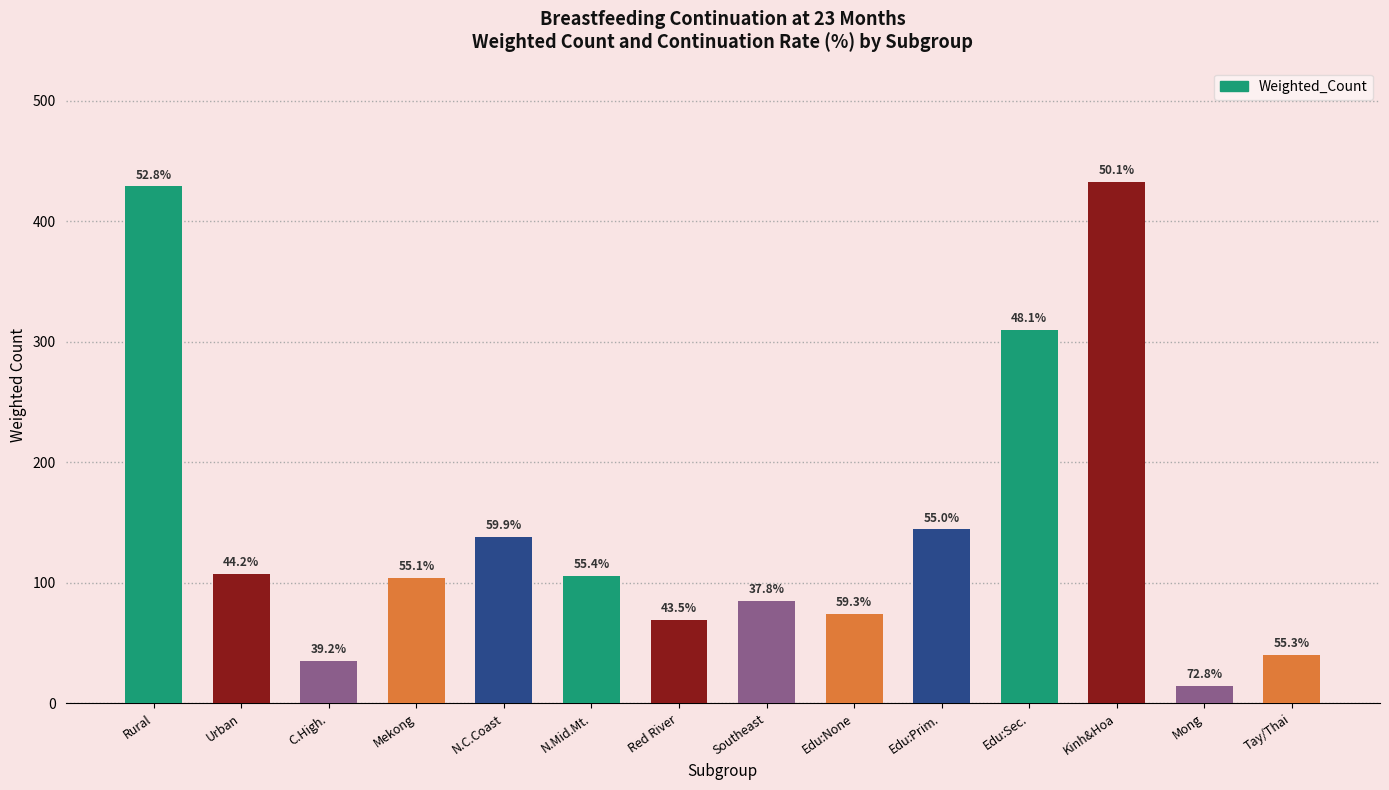

What is the value of the 7th bar from the left?

68.8